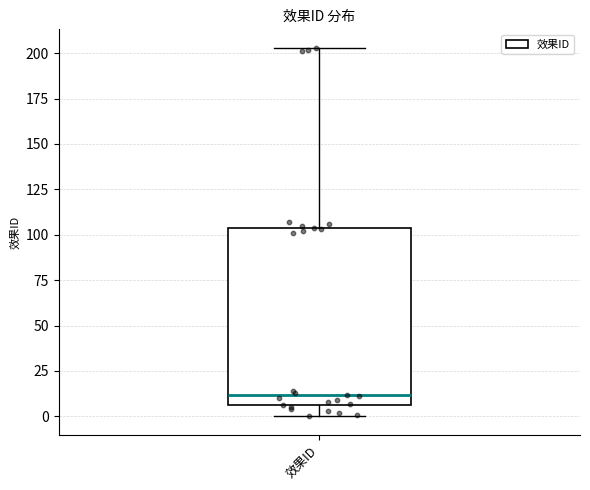

Transcribe this box plot: give where the median line is, the range the box spans, and where the two whiskers end, as read against the y-axis. The values are not printed on the chart, so give them approximately, as read against the axis.

median 10, box 5 to 105, whiskers 0 to 205